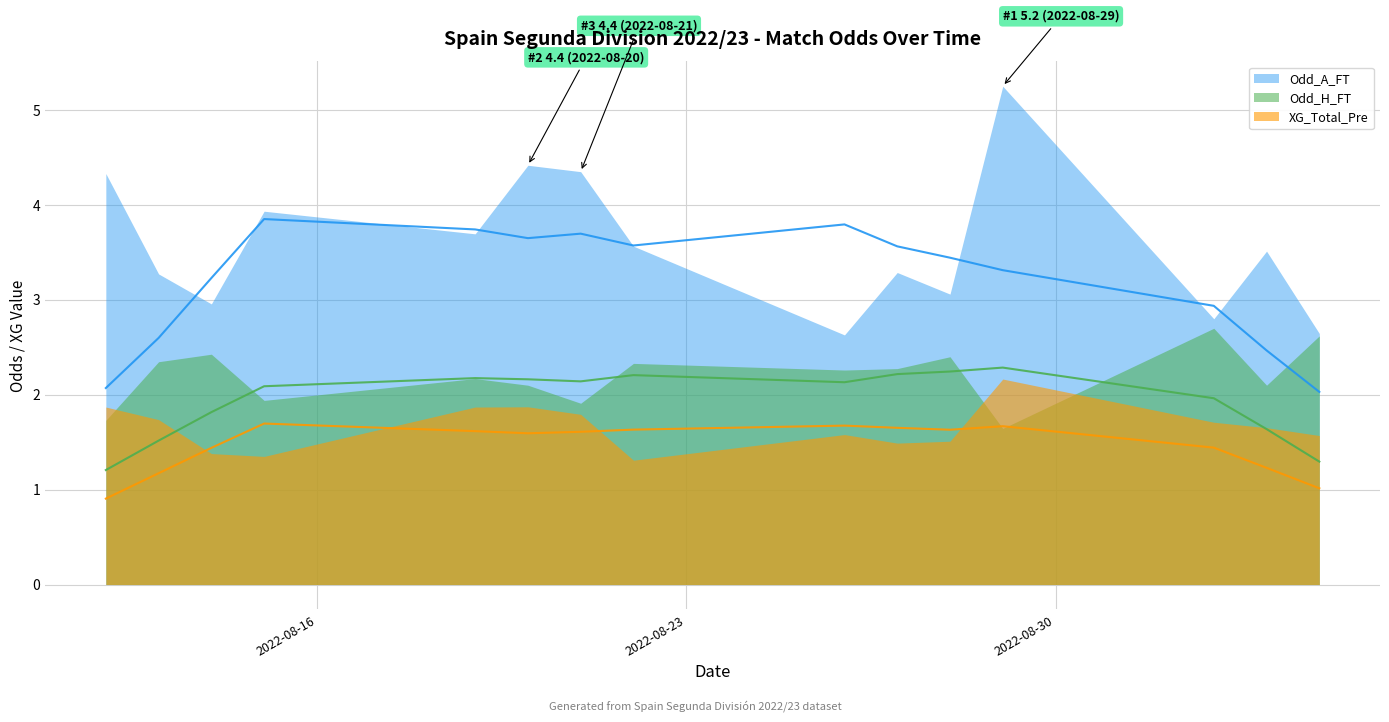

True or false: Odd_H_FT has a value of 1.8 at 2022-08-20.

True